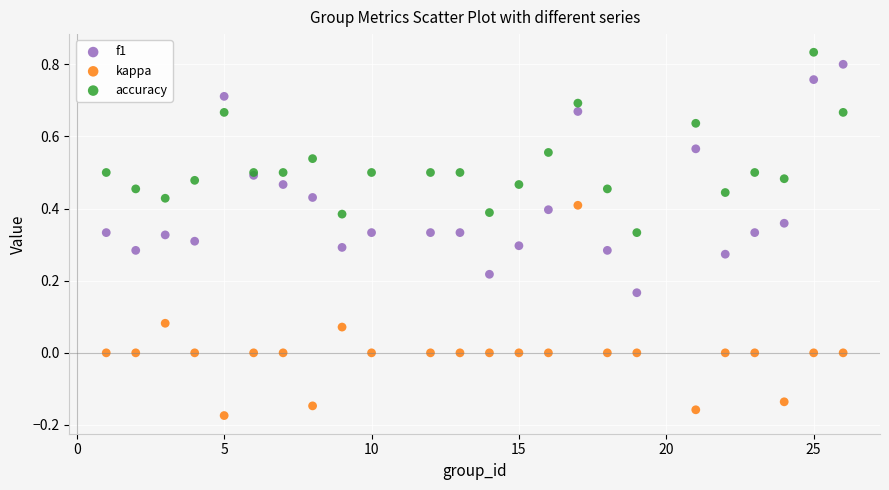

Which series reaches the minimum Y coordinate?

kappa